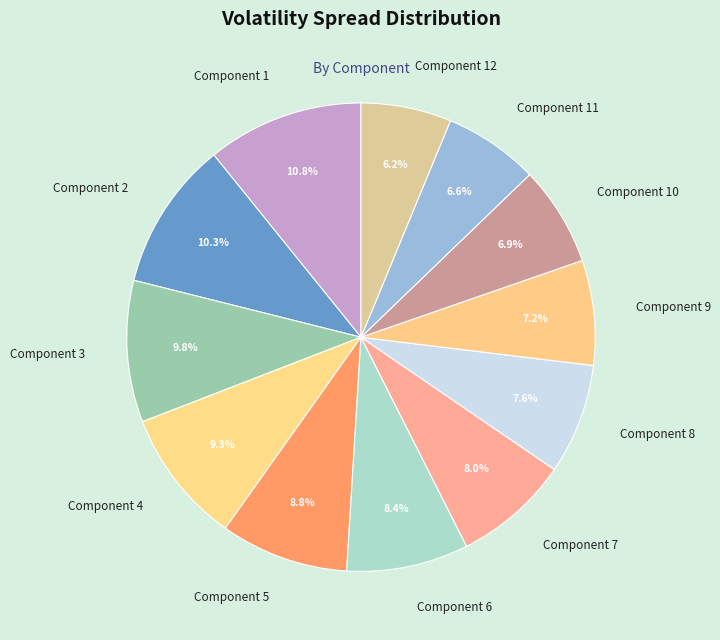

Is it true that Component 2 is 10% of the pie?

True